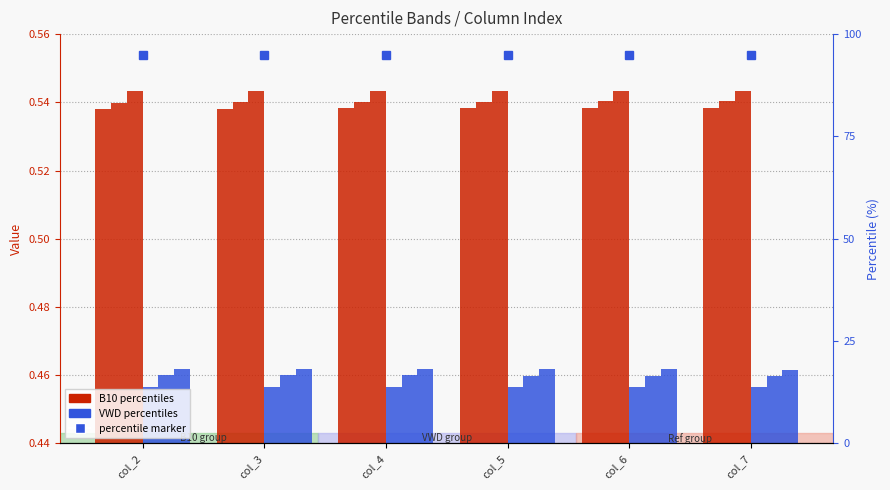

True or false: B10_pctile_95 has a value of 0.3 at col_2.

False